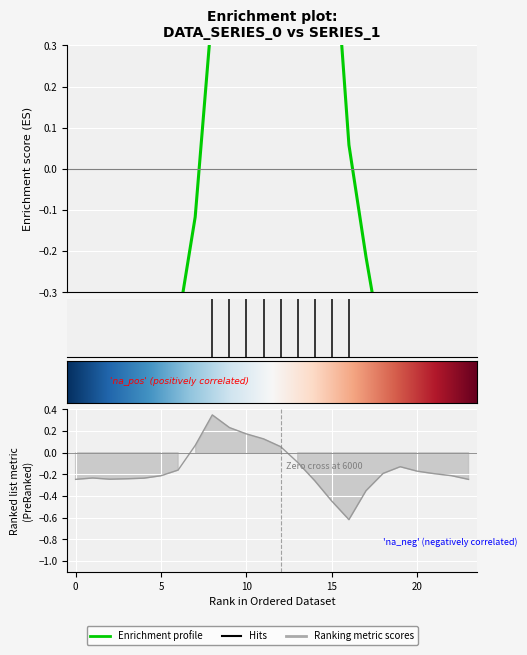

How many positive values does the 0.0 series have?

9